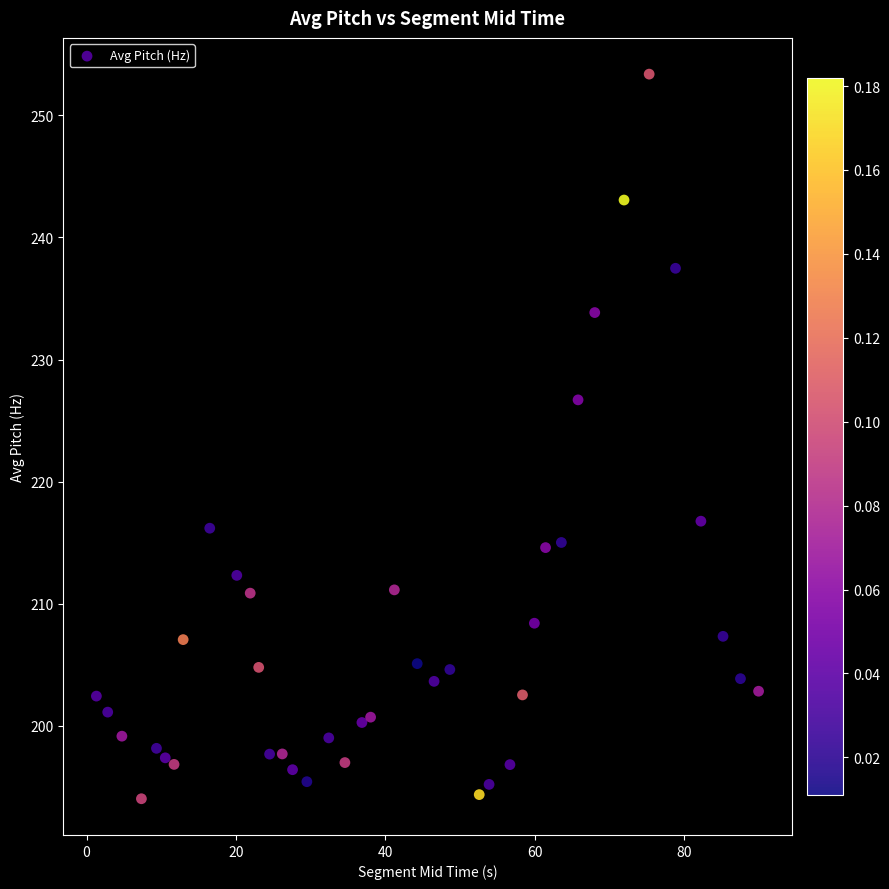

What is the range of Y values (max minus min)?

59.4